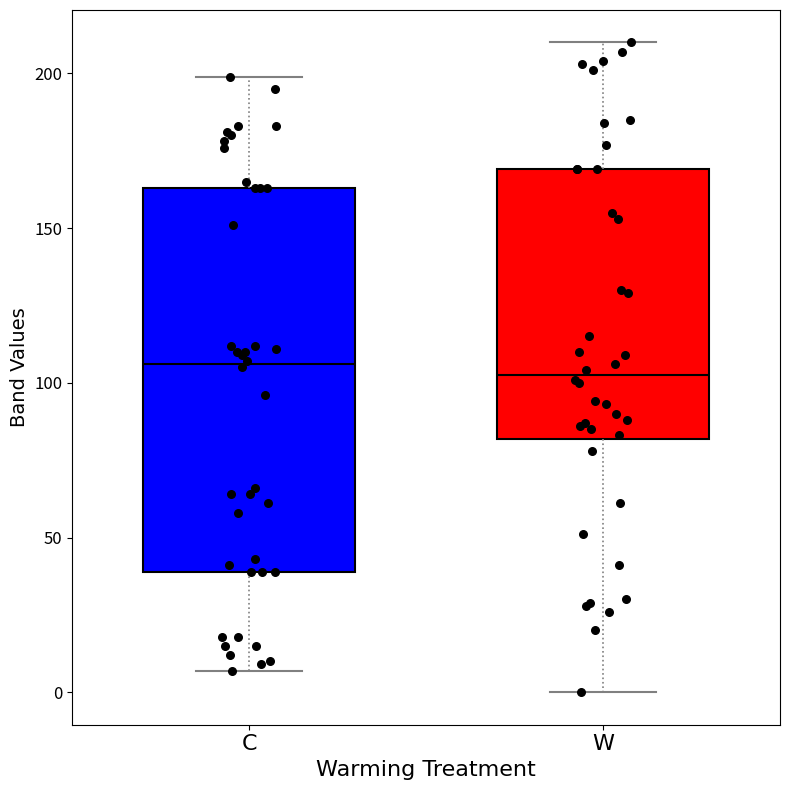

Reading left to right, transcribe this box plot: for each box, give where its median line is, the range the box spans, and where its two whiskers end, as read against the y-axis. The values are not printed on the chart, so give them approximately, as read against the axis.

C: median 105, box 40 to 165, whiskers 5 to 200
W: median 105, box 80 to 170, whiskers 0 to 210